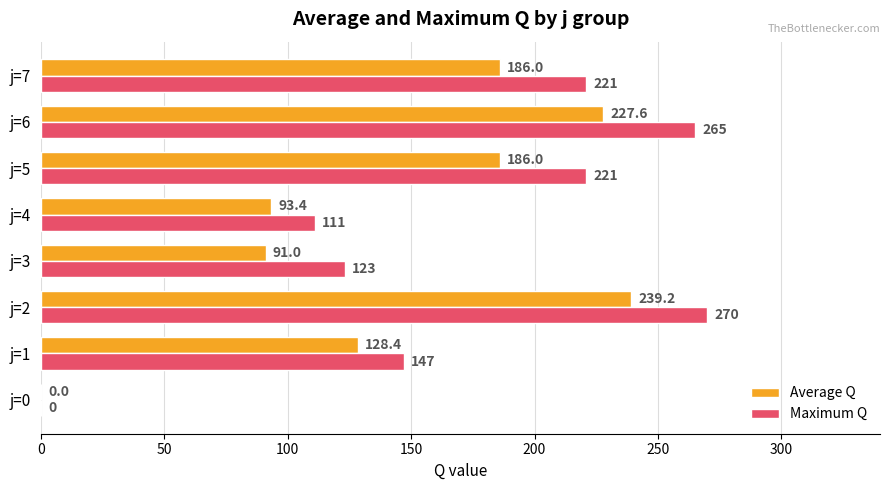

What is the sum of all Maximum Q values?

1358.0